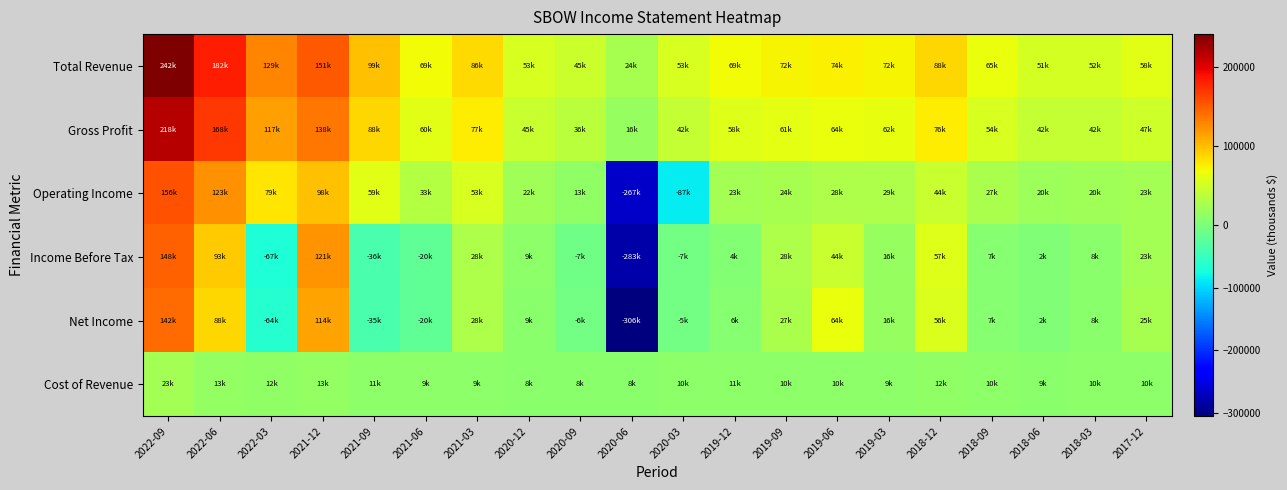

Reading right to left, extract all data points from this chart.

Total Revenue: 2017-12=58700	2018-03=52800	2018-06=51300	2018-09=65000	2018-12=88200	2019-03=72100	2019-06=74700	2019-09=72000	2019-12=69900	2020-03=53400	2020-06=24800	2020-09=45700	2020-12=53500	2021-03=86700	2021-06=69900	2021-09=99200	2021-12=151400	2022-03=129700	2022-06=182600	2022-09=242200
Gross Profit: 2017-12=47900	2018-03=42800	2018-06=42100	2018-09=54700	2018-12=76200	2019-03=62600	2019-06=64400	2019-09=61500	2019-12=58600	2020-03=42600	2020-06=16700	2020-09=36900	2020-12=45300	2021-03=77000	2021-06=60100	2021-09=88100	2021-12=138000	2022-03=117000	2022-06=168700	2022-09=218700
Operating Income: 2017-12=23600	2018-03=20900	2018-06=20500	2018-09=27900	2018-12=44100	2019-03=29000	2019-06=28400	2019-09=24600	2019-12=23400	2020-03=-87100	2020-06=-267100	2020-09=13000	2020-12=22600	2021-03=53600	2021-06=33600	2021-09=59600	2021-12=98500	2022-03=79800	2022-06=123500	2022-09=156000
Income Before Tax: 2017-12=23200	2018-03=8500	2018-06=2600	2018-09=7300	2018-12=57100	2019-03=16300	2019-06=44000	2019-09=28700	2019-12=4100	2020-03=-7100	2020-06=-283600	2020-09=-7500	2020-12=9700	2021-03=28400	2021-06=-20000	2021-09=-36400	2021-12=121100	2022-03=-67000	2022-06=93200	2022-09=148600
Net Income: 2017-12=25100	2018-03=8500	2018-06=2300	2018-09=7100	2018-12=56700	2019-03=16100	2019-06=64700	2019-09=27700	2019-12=6200	2020-03=-5900	2020-06=-306000	2020-09=-6900	2020-12=9300	2021-03=28400	2021-06=-20000	2021-09=-35900	2021-12=114300	2022-03=-64300	2022-06=88800	2022-09=142500
Cost of Revenue: 2017-12=10800	2018-03=10000	2018-06=9200	2018-09=10300	2018-12=12000	2019-03=9500	2019-06=10400	2019-09=10500	2019-12=11300	2020-03=10800	2020-06=8100	2020-09=8800	2020-12=8200	2021-03=9700	2021-06=9800	2021-09=11100	2021-12=13400	2022-03=12700	2022-06=13900	2022-09=23500